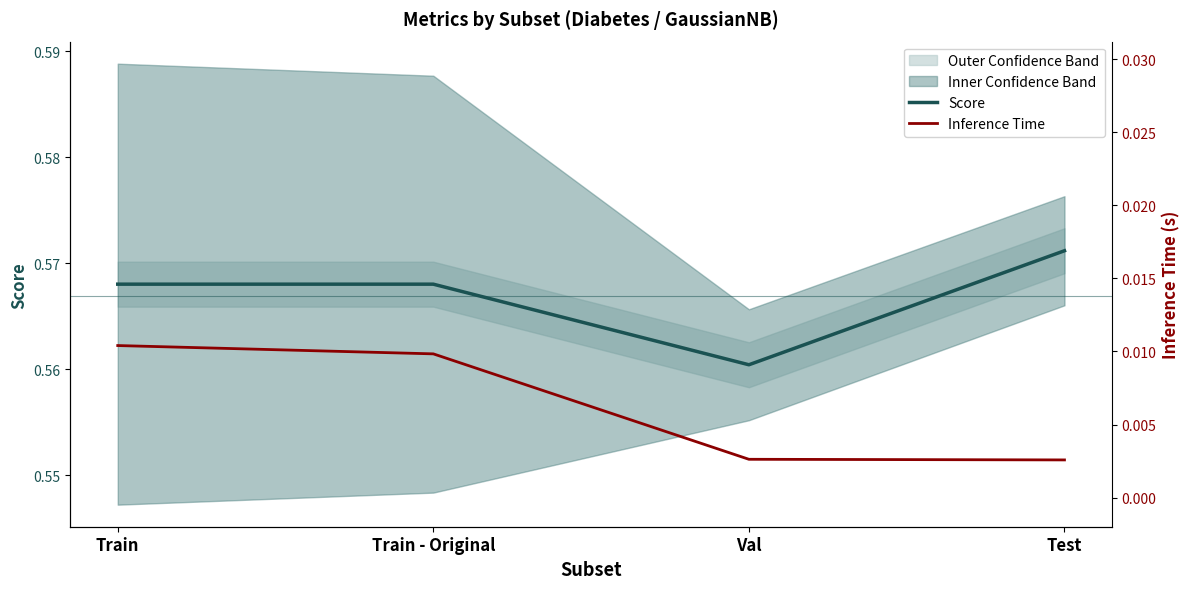

True or false: Score and Inference Time intersect in this chart.

False